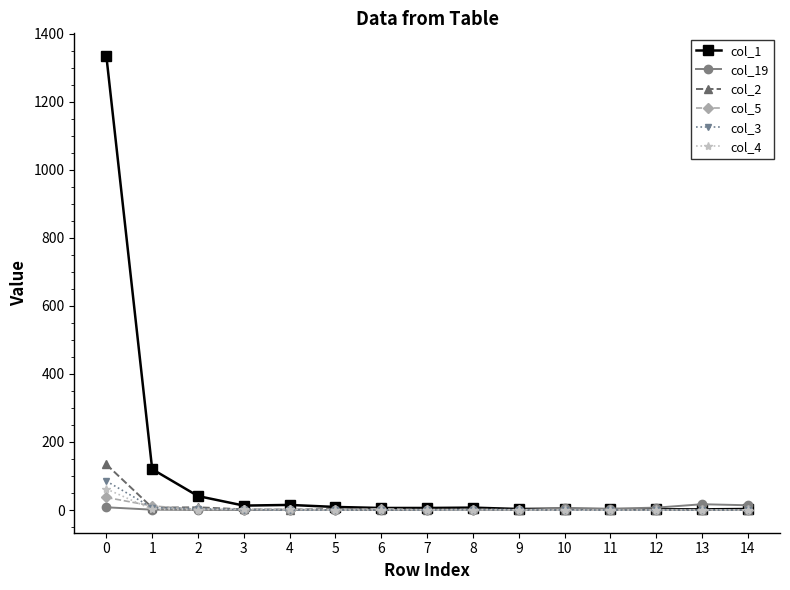

Which series has the largest range (max minus min)?

col_1